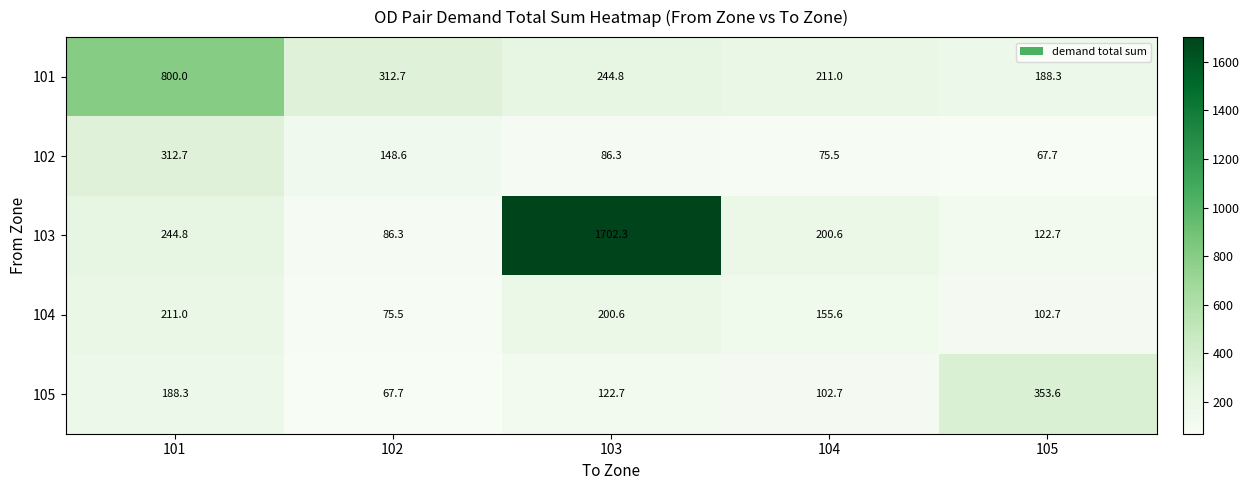

Reading left to right, list all the values displayed in this chart.

101: 800.0	312.7	244.8	211.0	188.3
102: 312.7	148.6	86.3	75.5	67.7
103: 244.8	86.3	1702.3	200.6	122.7
104: 211.0	75.5	200.6	155.6	102.7
105: 188.3	67.7	122.7	102.7	353.6